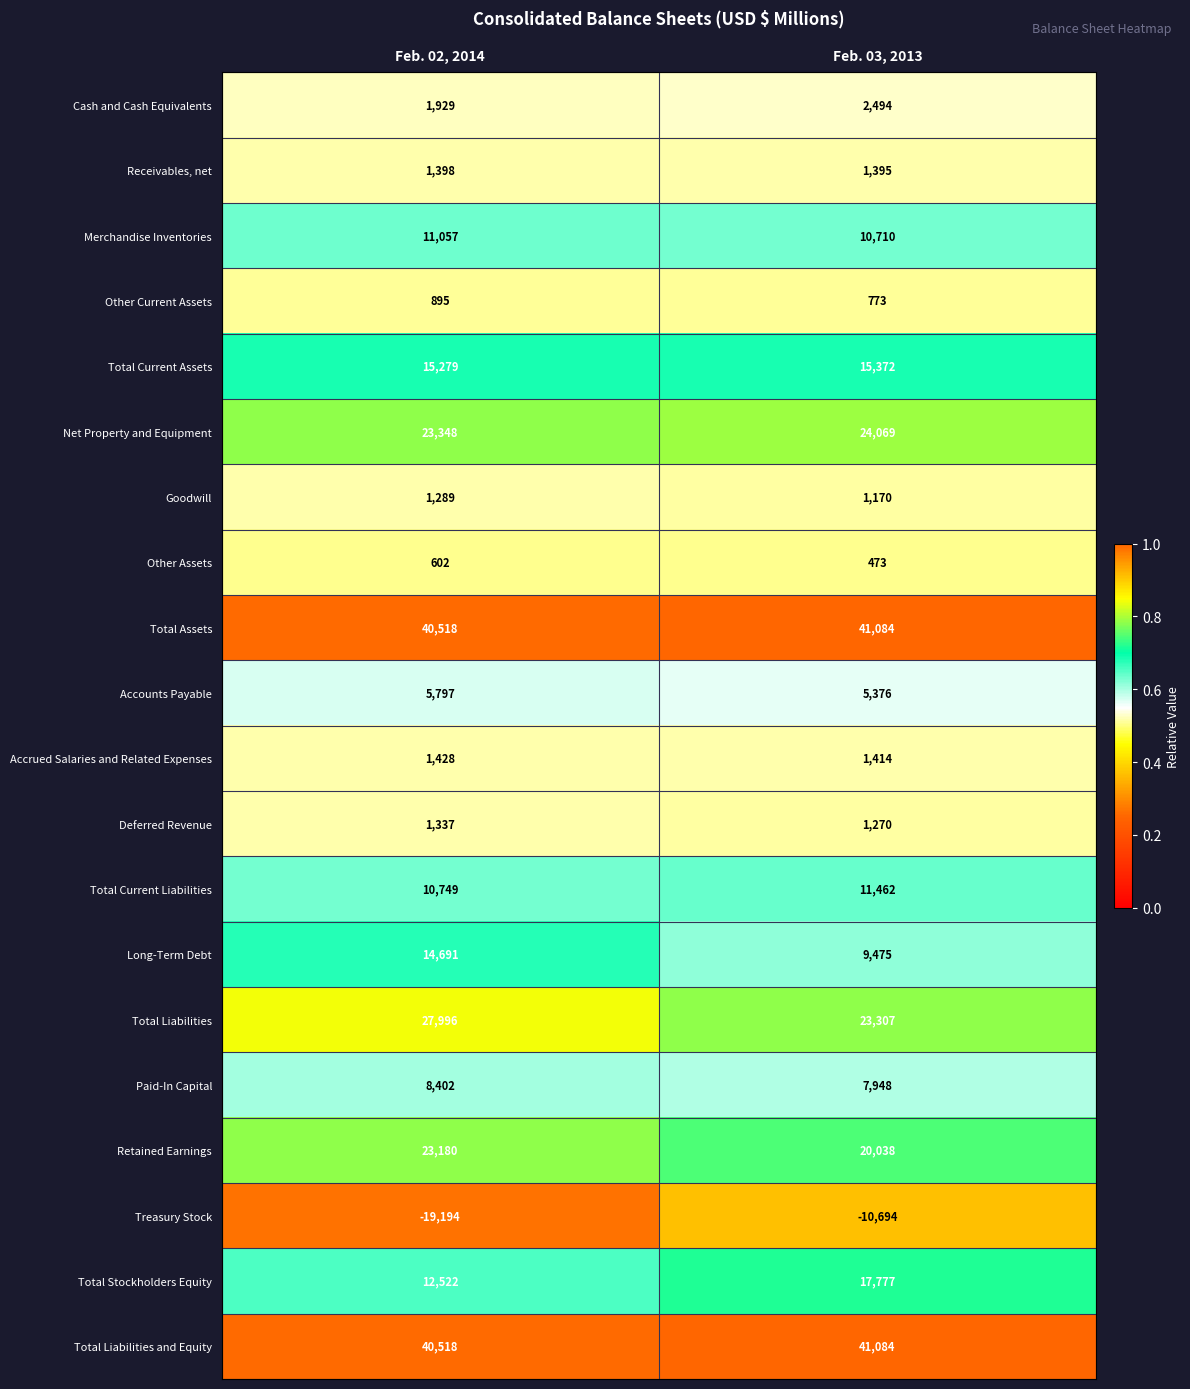

At which category does the chart reach its peak across all series?

Feb. 03, 2013